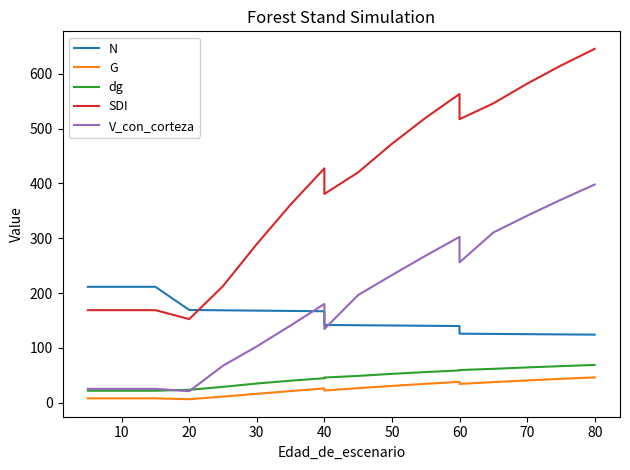

True or false: N has more than 0 interior local peaks.

False